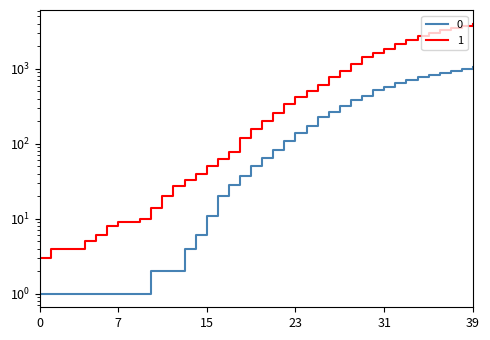

The value of 0 at 2020-03-16 is 37. True or false?

True